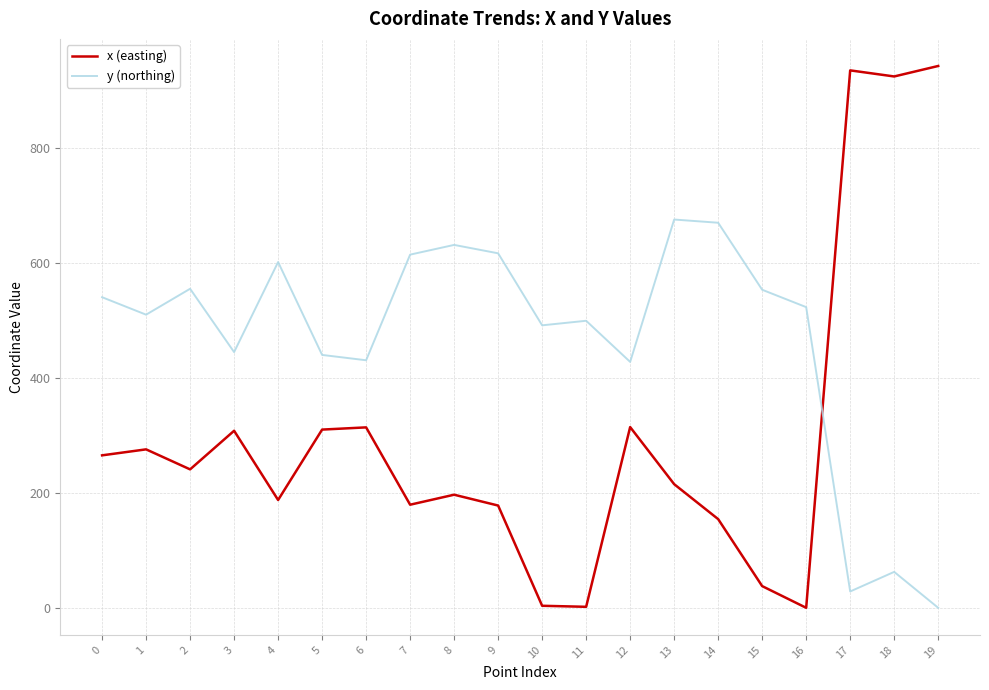

What is the difference between the maximum and minimum values in the y (northing) series?

675.9